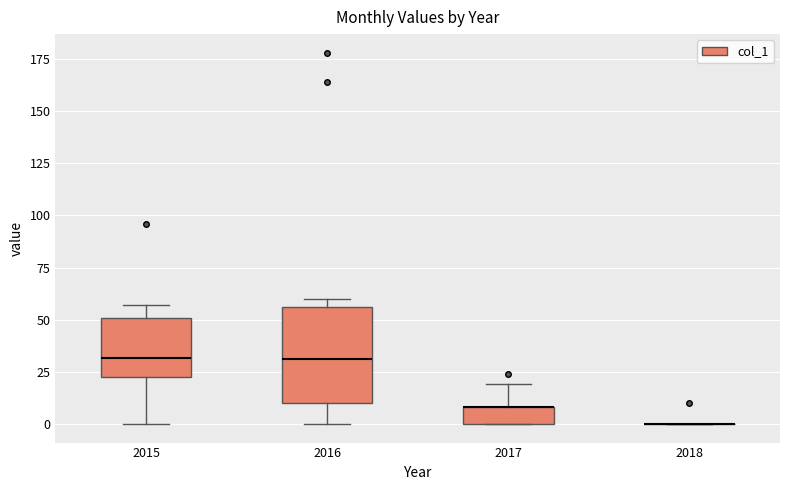

Comparing the boxes themselves (not the whiskers), which one is the tallest?

2016